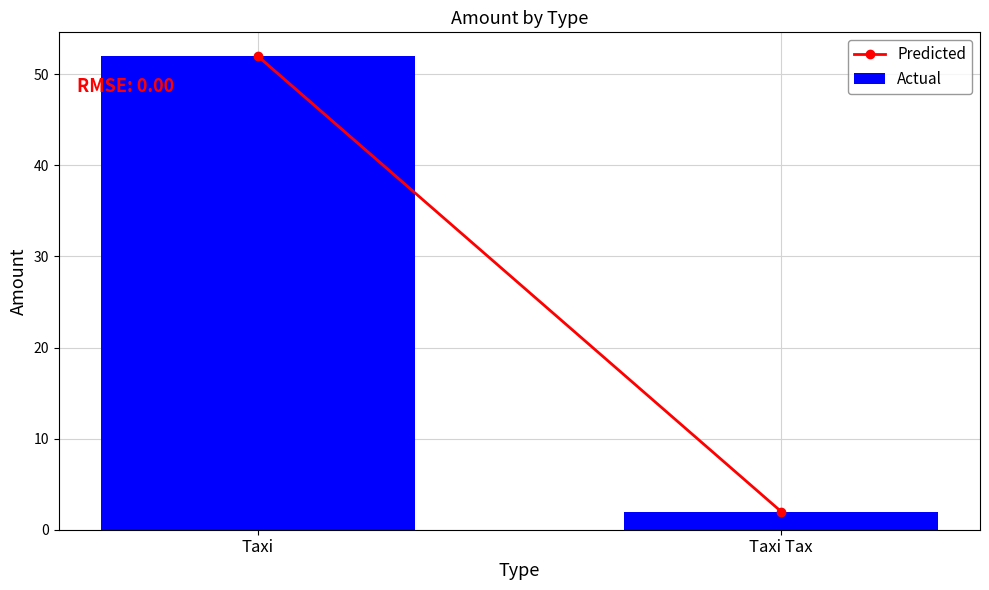

Reading left to right, what are all the values shown in this chart?

52	2